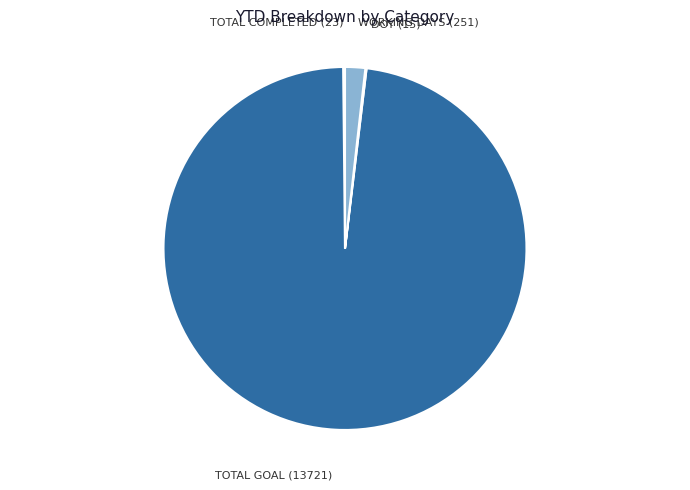

Is there a majority slice in this chart?

Yes